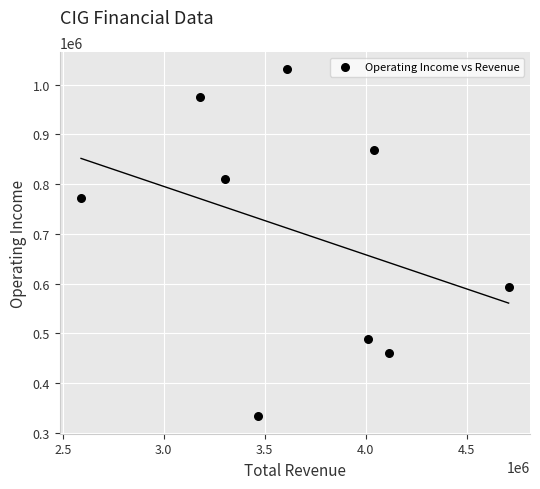

What is the average Y value?

703756